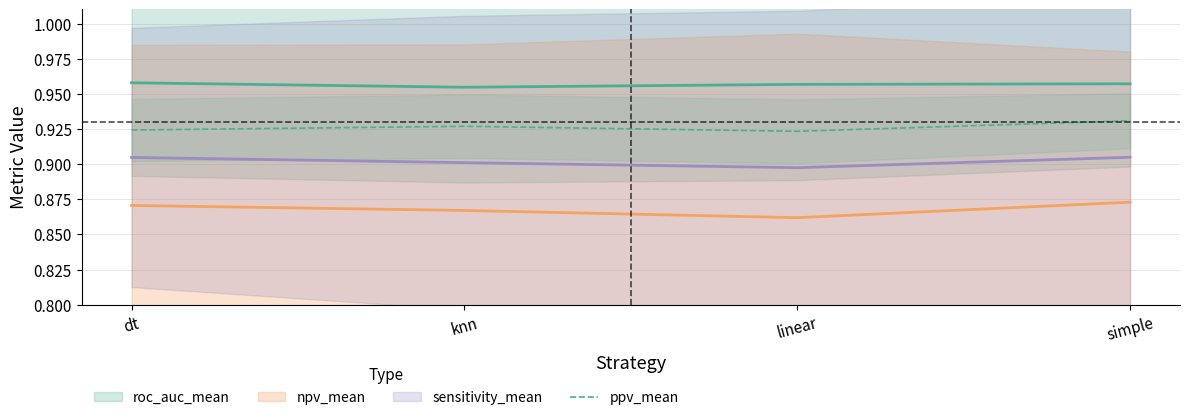

What is the label of the 4th point from the right?

dt